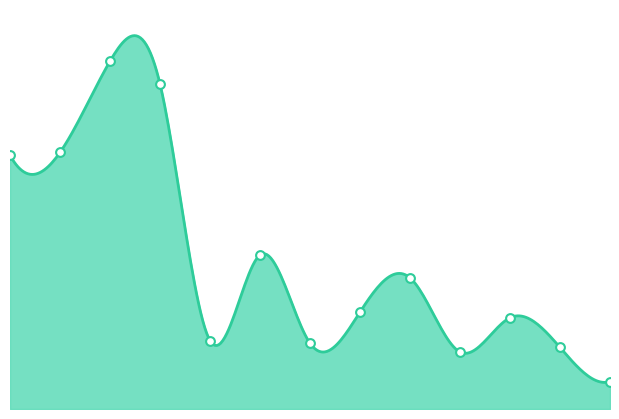

Approximately how many times larger is the value at 2011 compared to 2010?

1.4